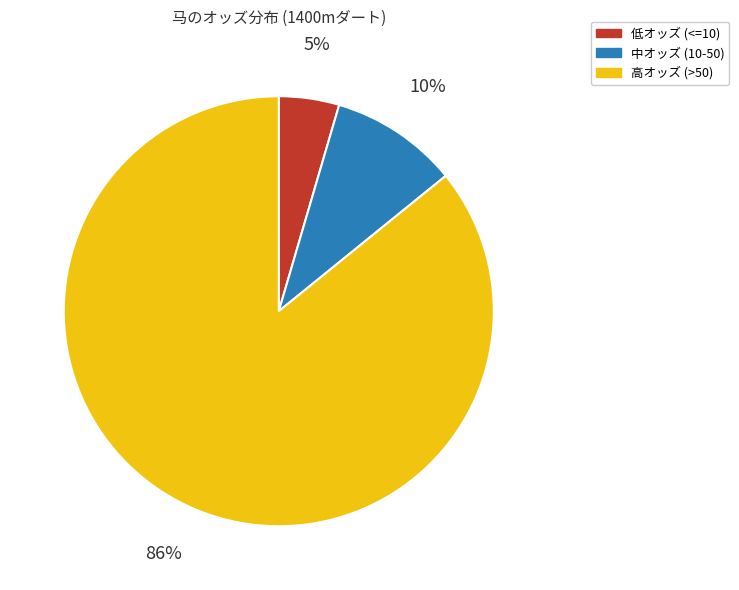

Does any single category account for the majority?

Yes